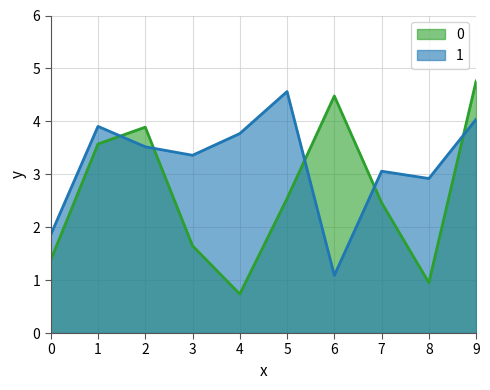

How many values in the 1 series are below 3?

3